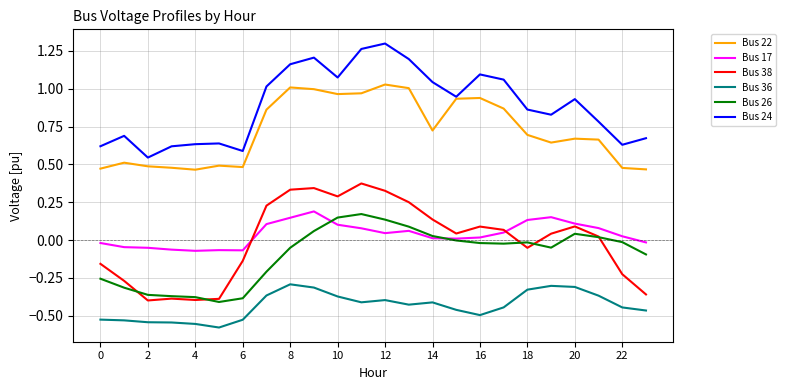

True or false: Bus 22 and Bus 26 cross at least once.

False